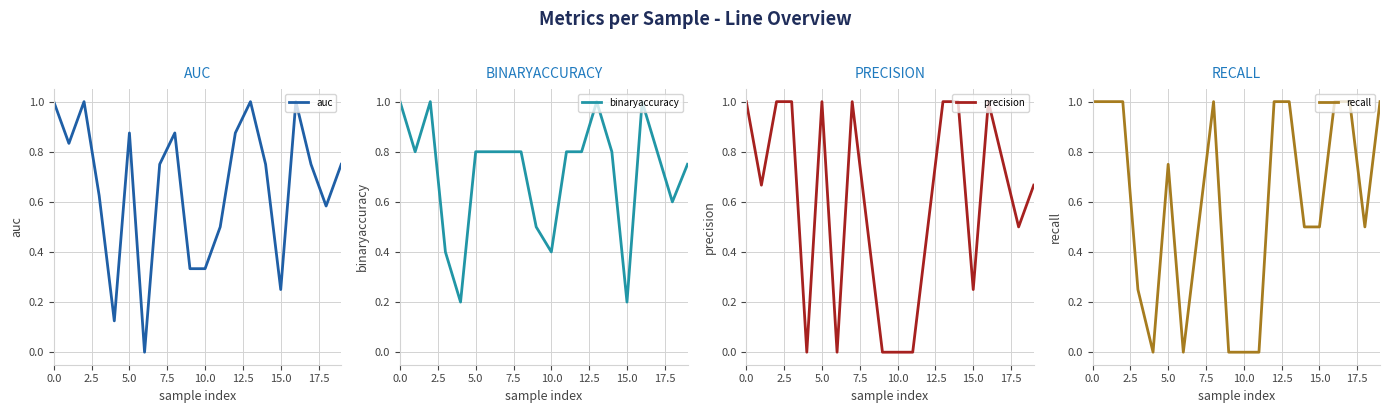

What is the sum of the binaryaccuracy values at 18 and 19?

1.4